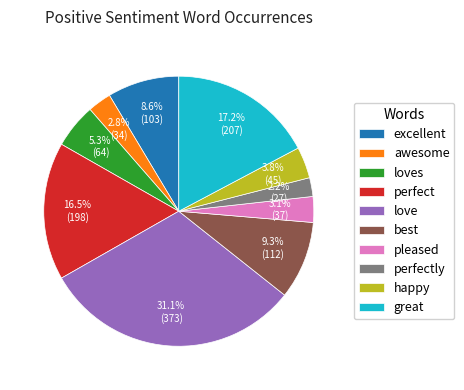

Between awesome and best, which is larger?

best